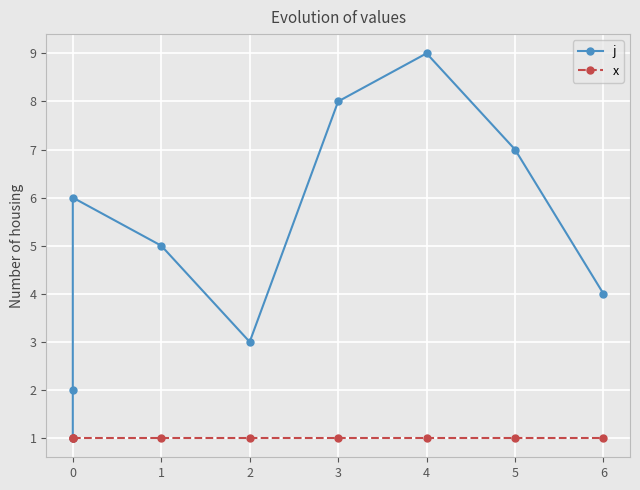

Rank the series at 6 from lowest to highest value.

x, j